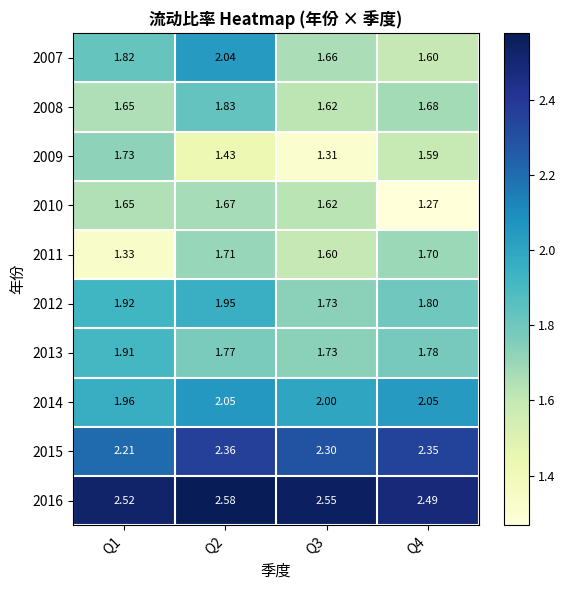

Which category has the highest value across all series?

Q2